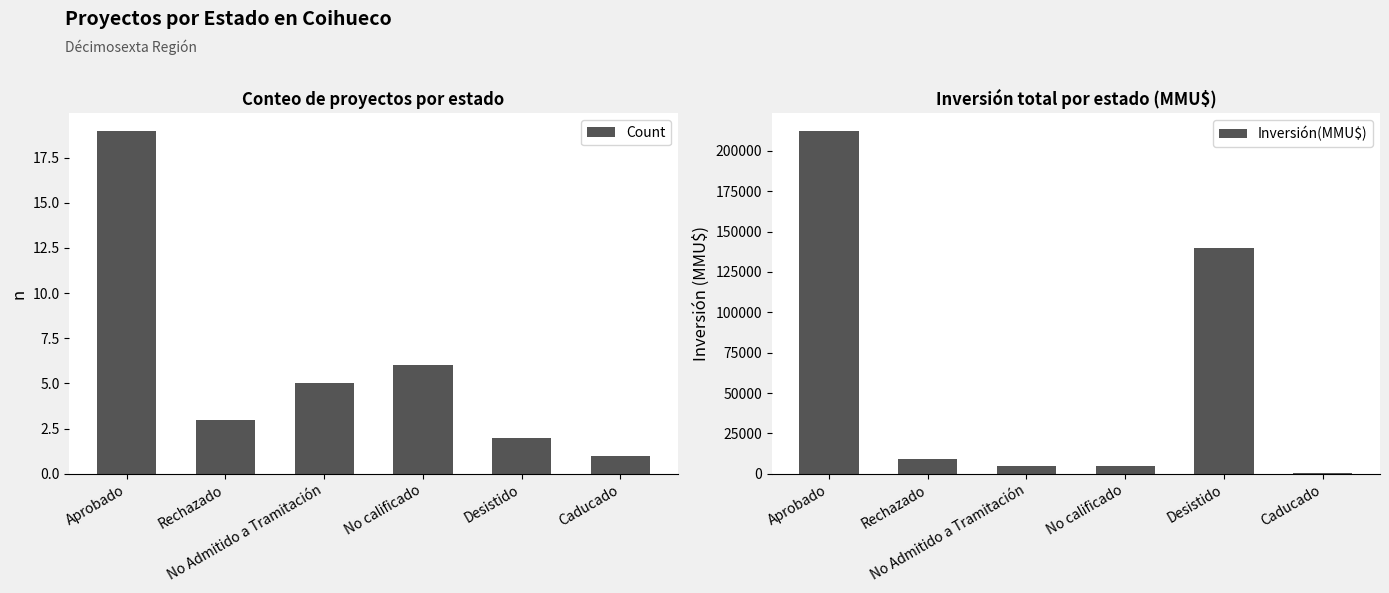

How many values in the Count series are below 5?

3